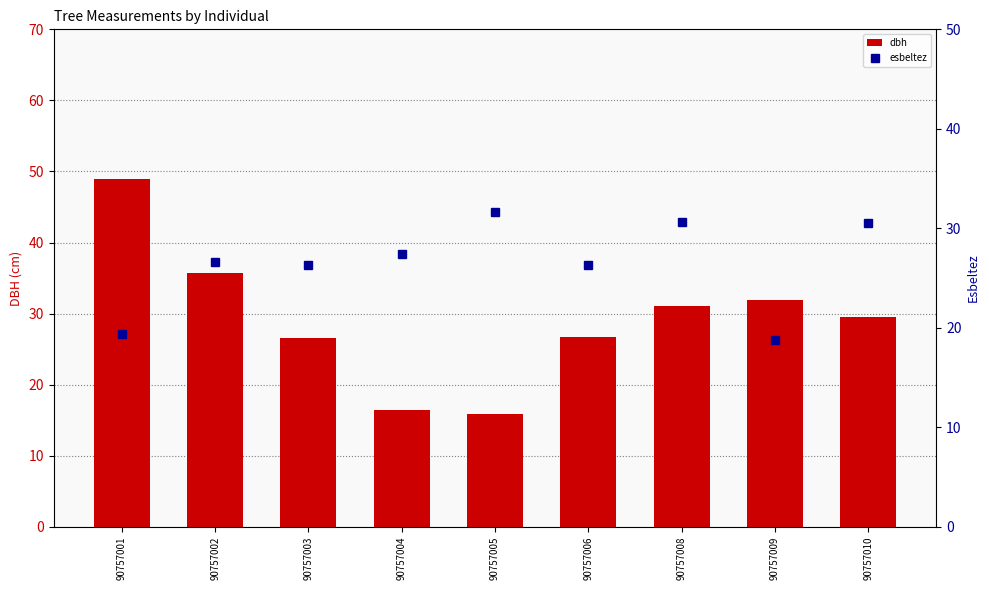

Which category has the highest value in the dbh series?

90757001